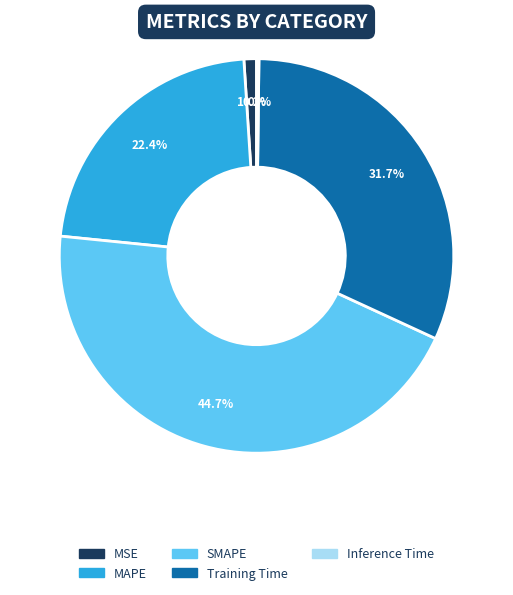

Do MAPE and Training Time together represent more than half of the pie?

Yes